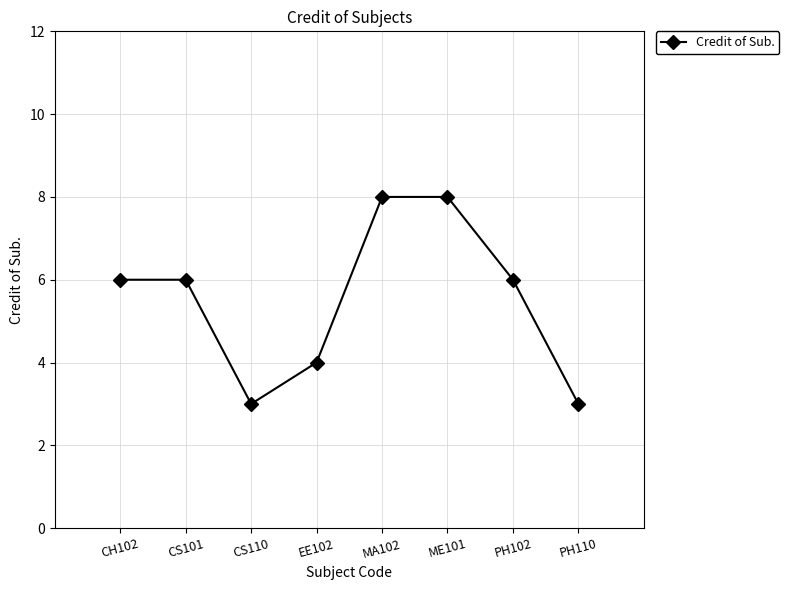

What is the smallest value displayed?

3